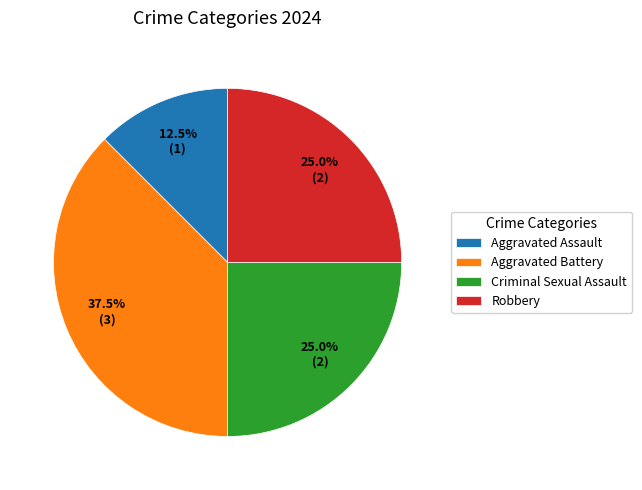

The Aggravated Battery slice represents 52% of the pie. True or false?

False